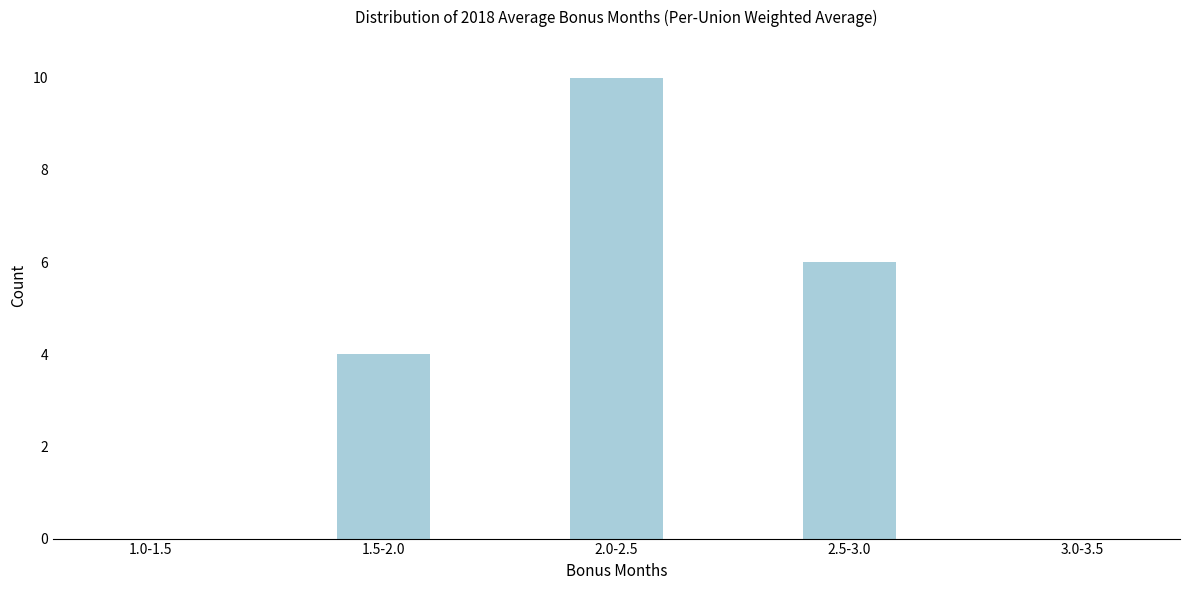

Reading left to right, what are all the values shown in this chart?

1.0-1.5=0	1.5-2.0=4	2.0-2.5=10	2.5-3.0=6	3.0-3.5=0